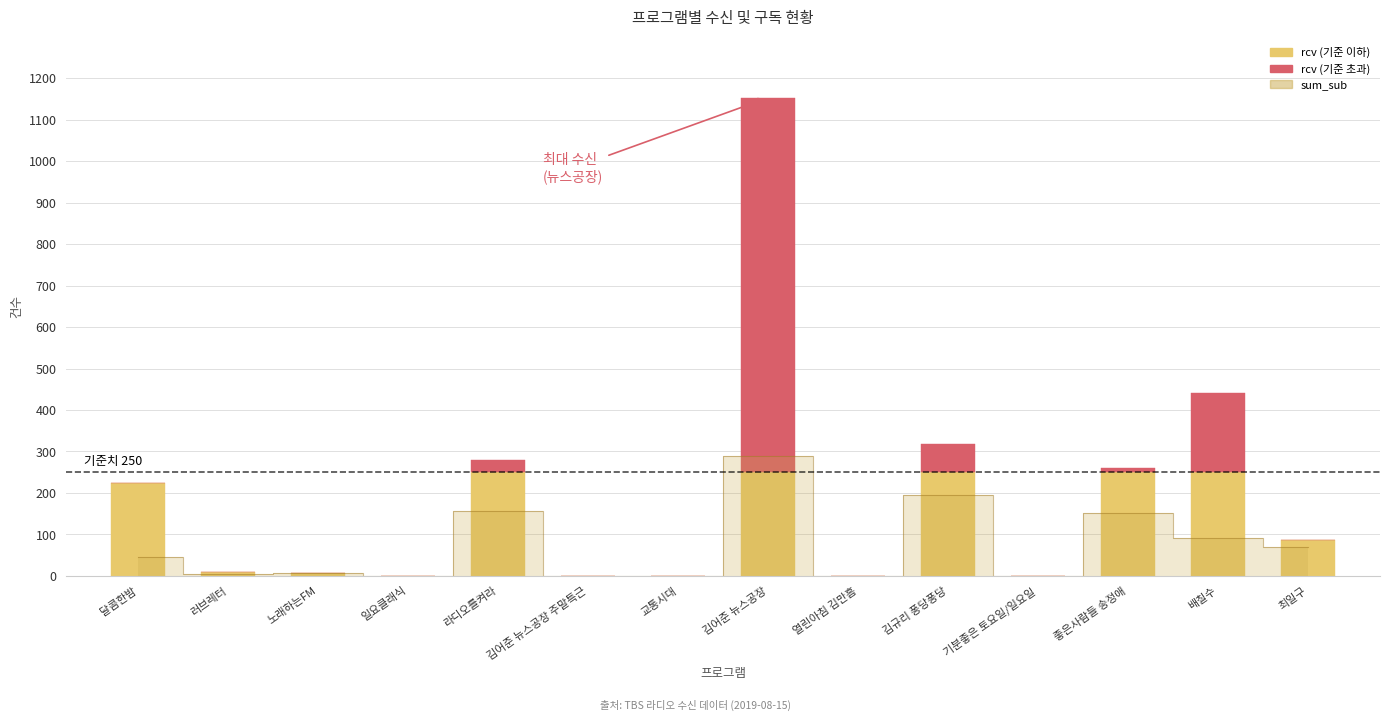

How many bars are there in total?

28